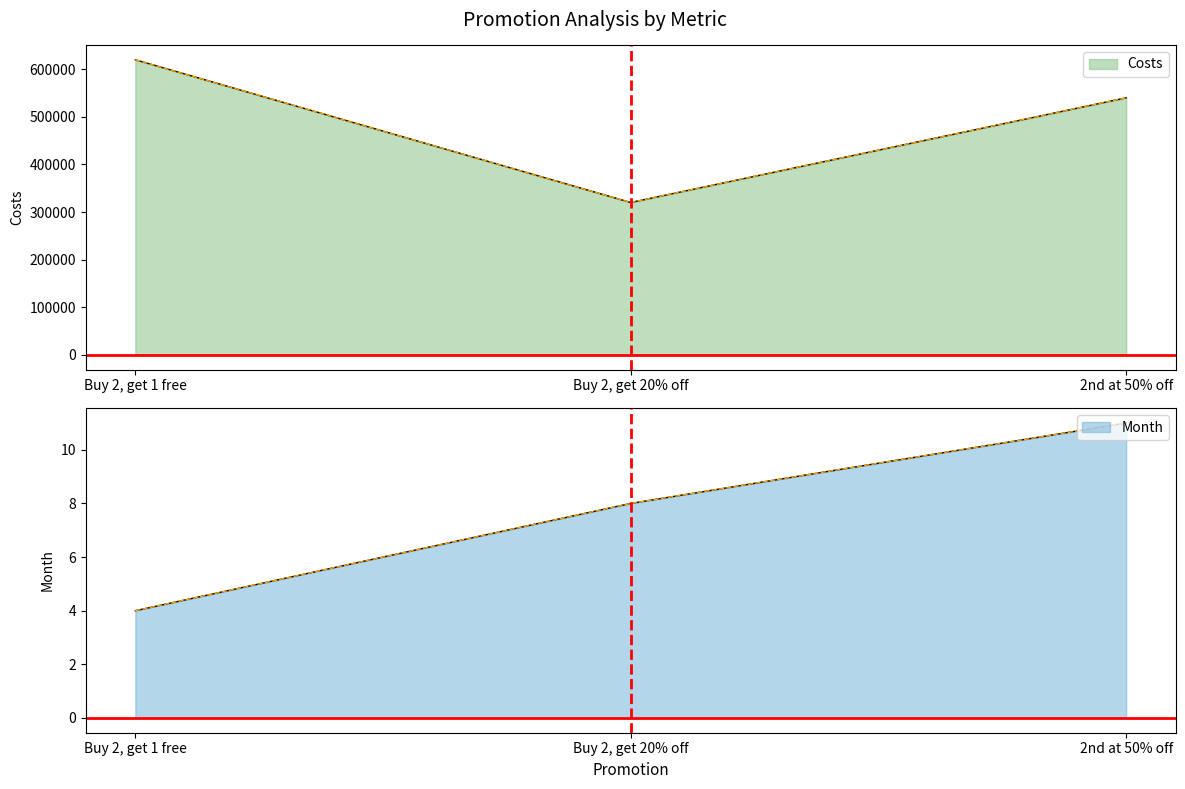

Between Buy 2, get 20% off and 2nd at 50% off, which series saw the biggest shift?

Costs